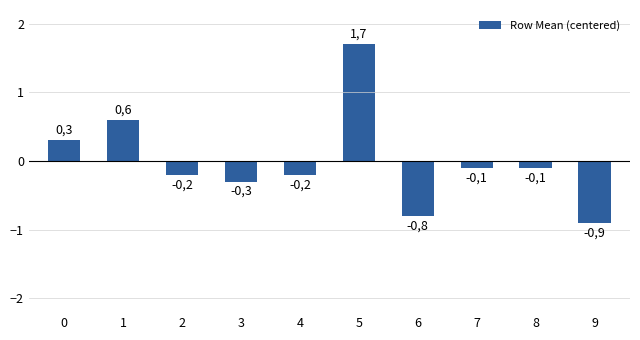

How many bars are there in total?

10